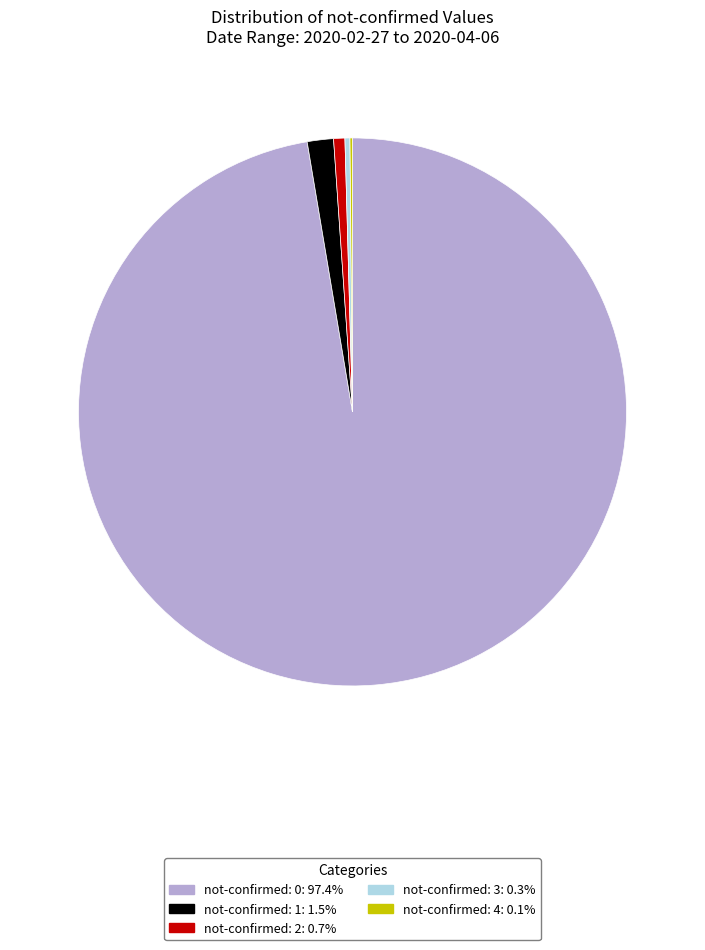

Does any single category account for the majority?

Yes